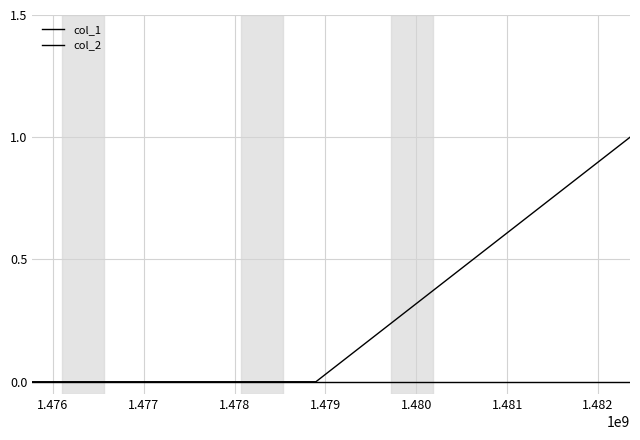

How many lines are shown in the chart?

2